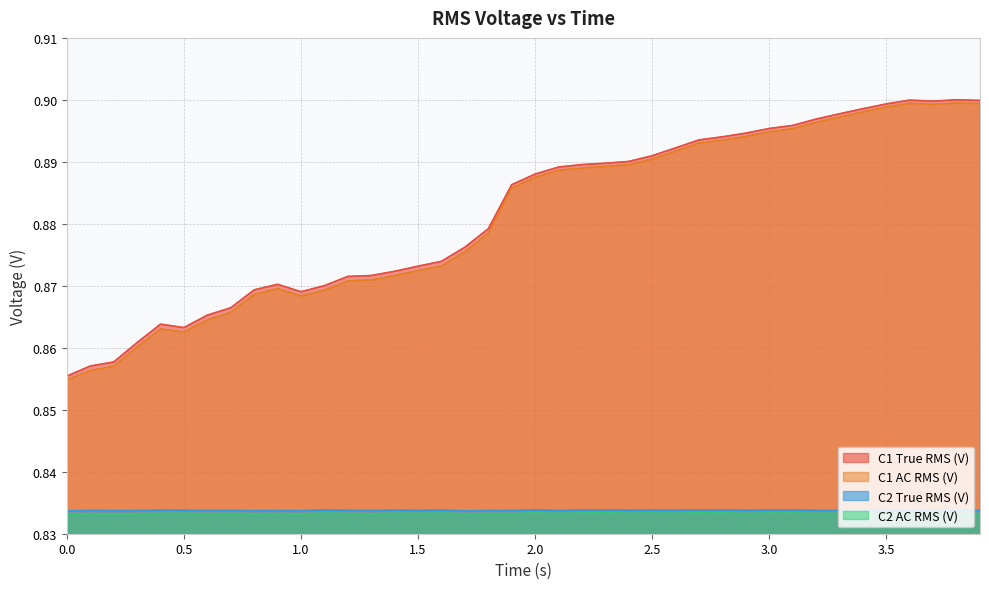

True or false: C2 True RMS (V) has more than 2 points higher than both neighbors.

True